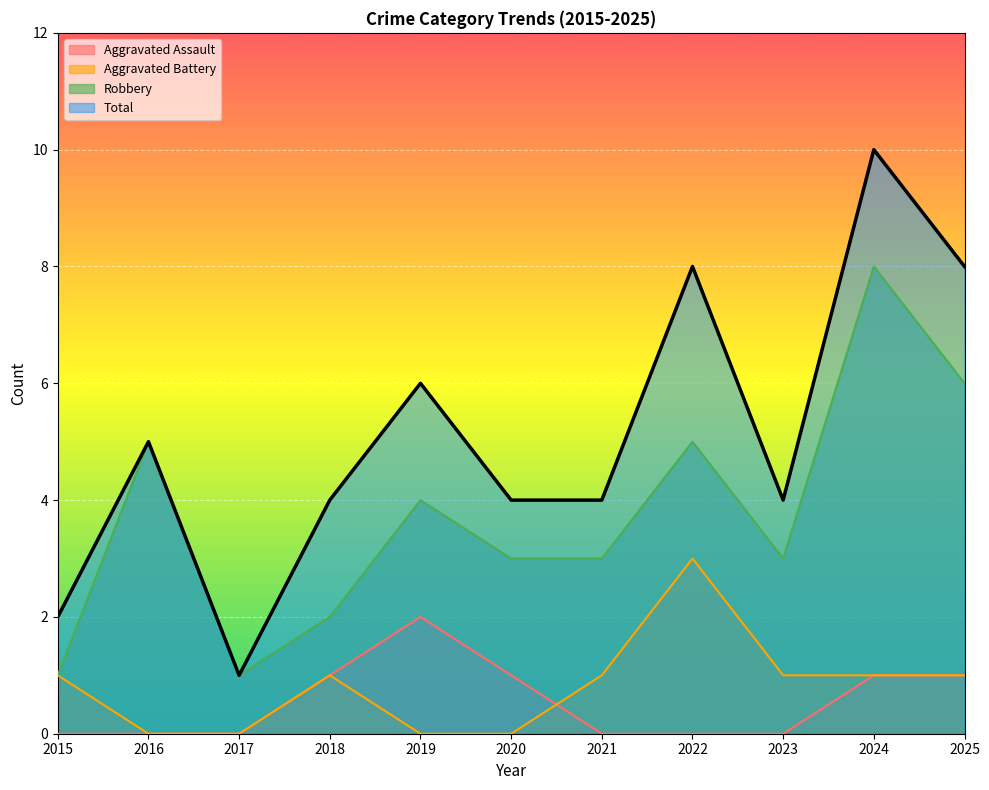

What is the difference between the highest and lowest values at 2019?

6